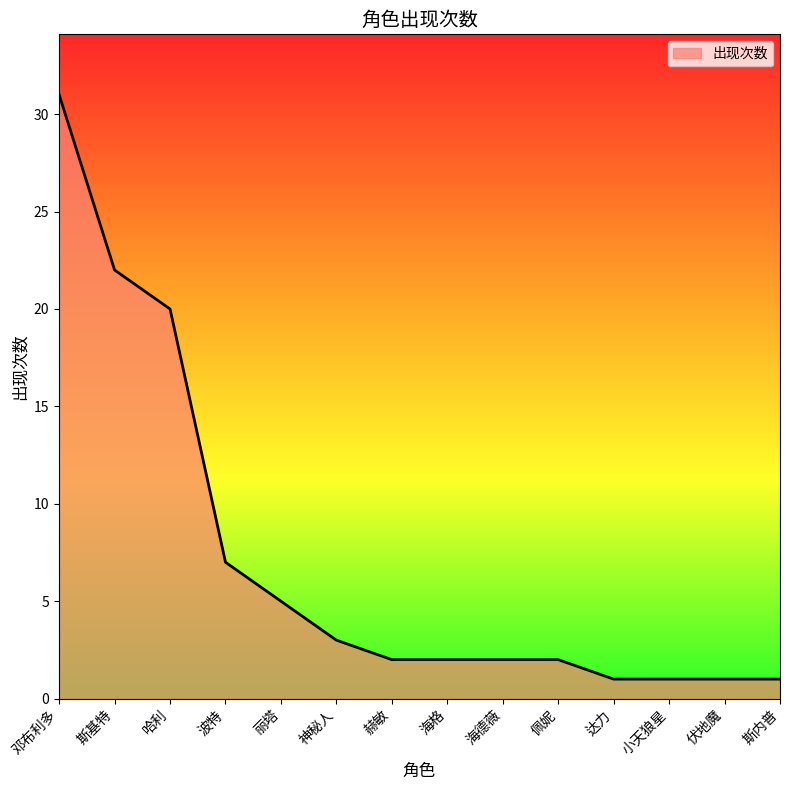

What is the difference between the second highest and second lowest values?

21